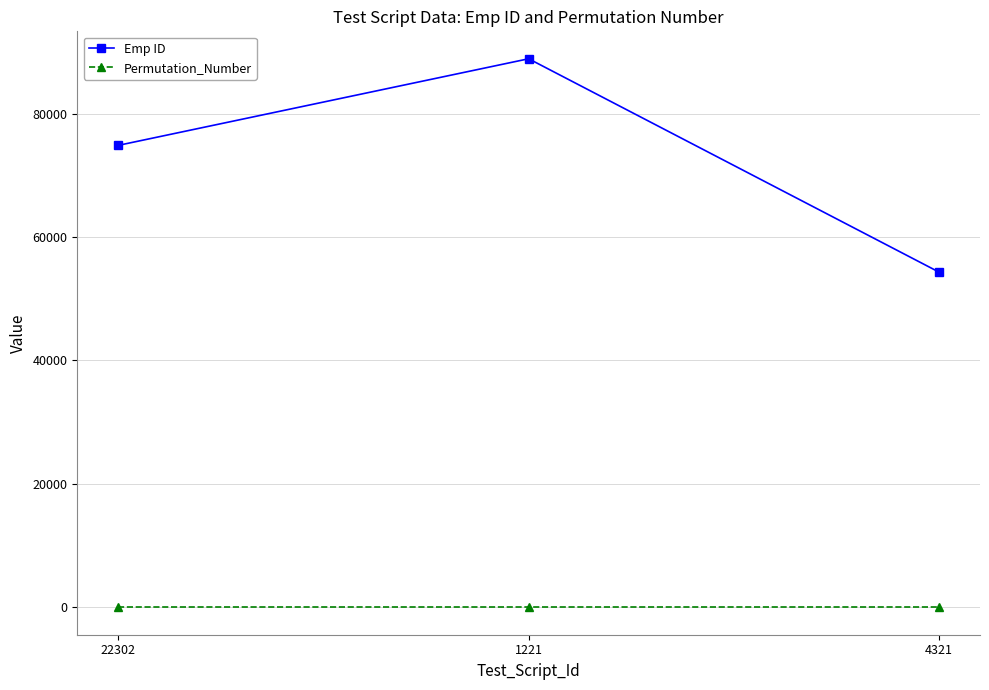

What position from the right is 4321?

1